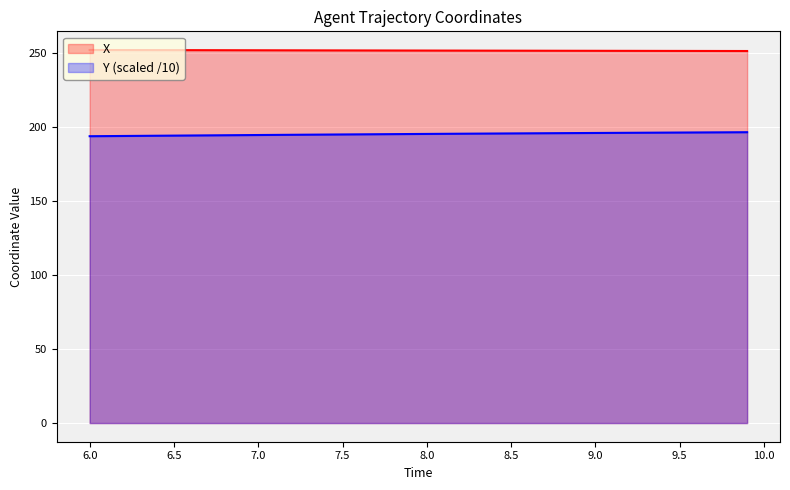

What is the label of the 18th point from the left?

7.7